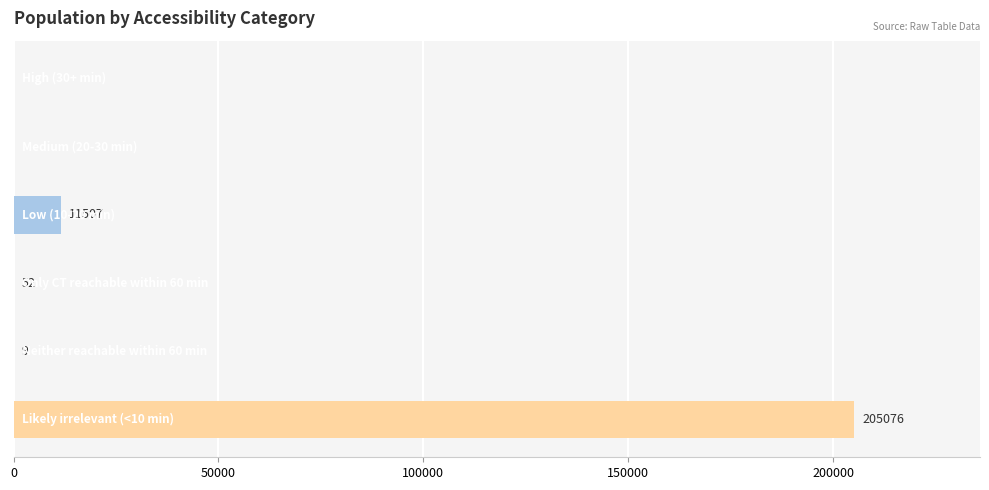

What is the greatest value displayed?

205076